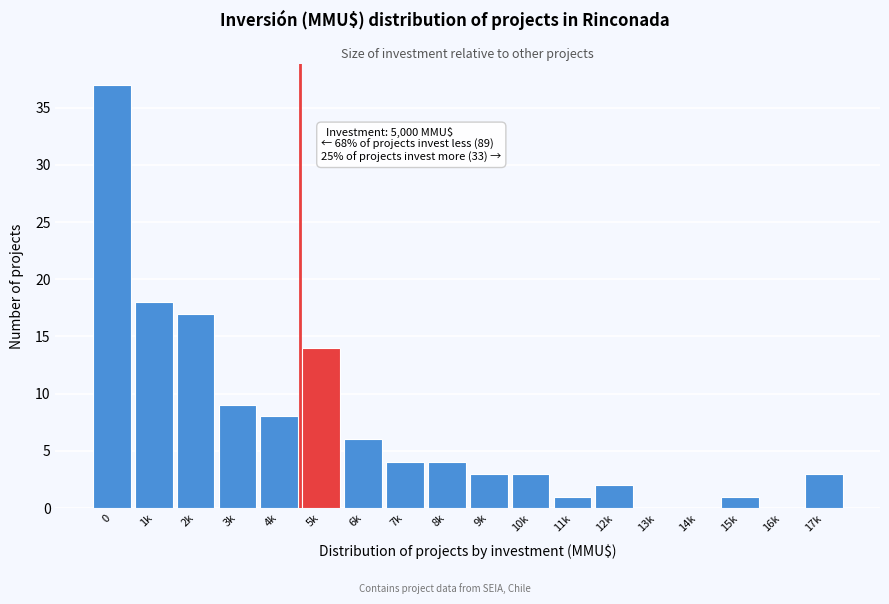

Reading right to left, transcribe all the data shown in this chart.

17k=3	16k=0	15k=1	14k=0	13k=0	12k=2	11k=1	10k=3	9k=3	8k=4	7k=4	6k=6	5k=14	4k=8	3k=9	2k=17	1k=18	0=37